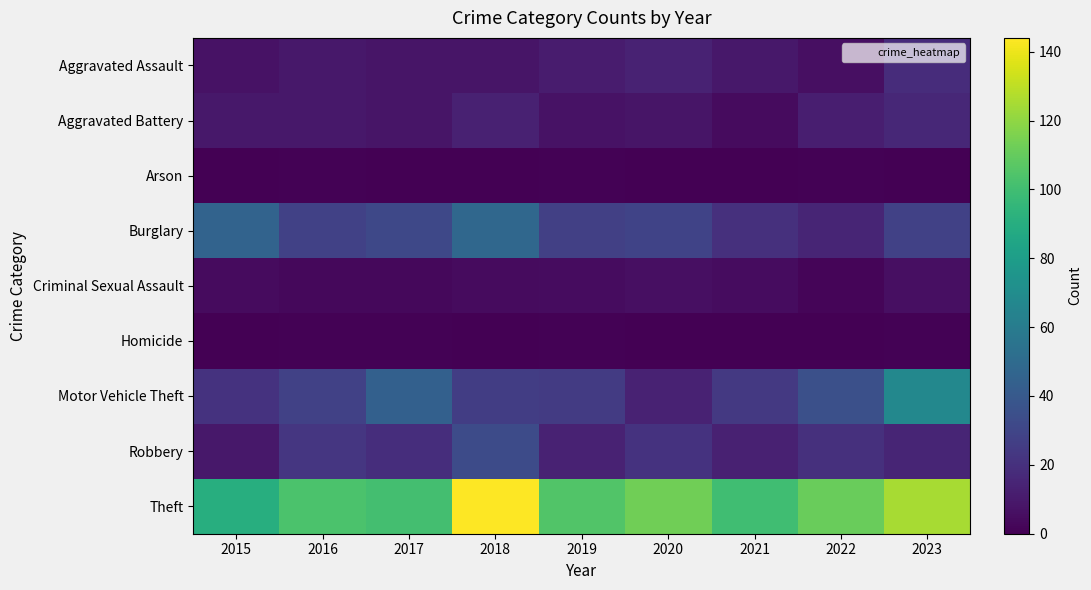

Which has a higher value, 2015 or 2019?

2019